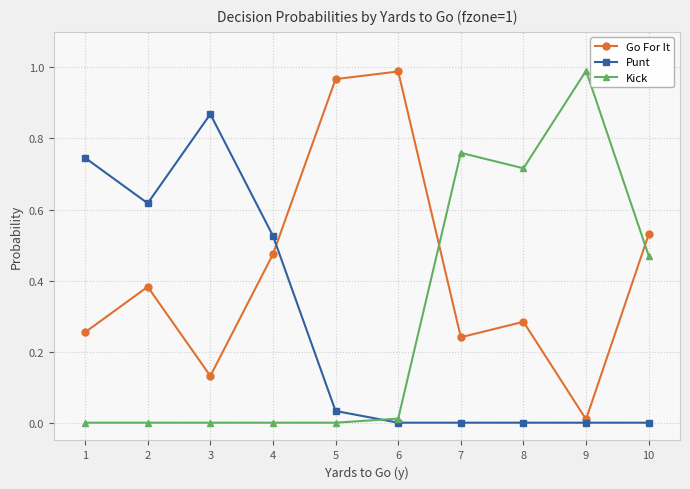

Between 3 and 9, which series saw the biggest shift?

Kick